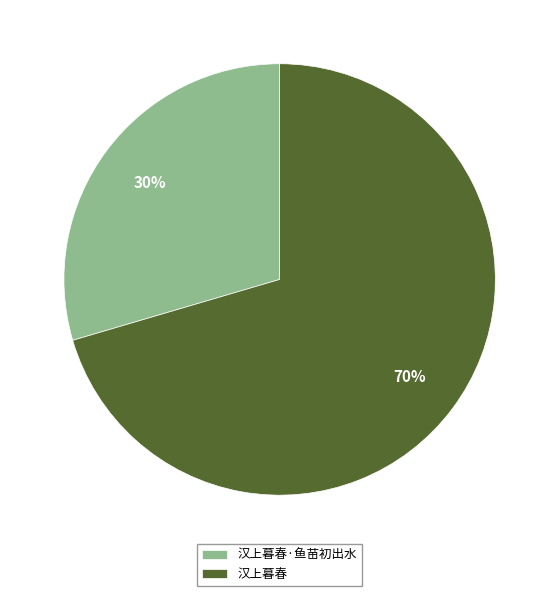

Is it true that 汉上暮春 is 64% of the pie?

False